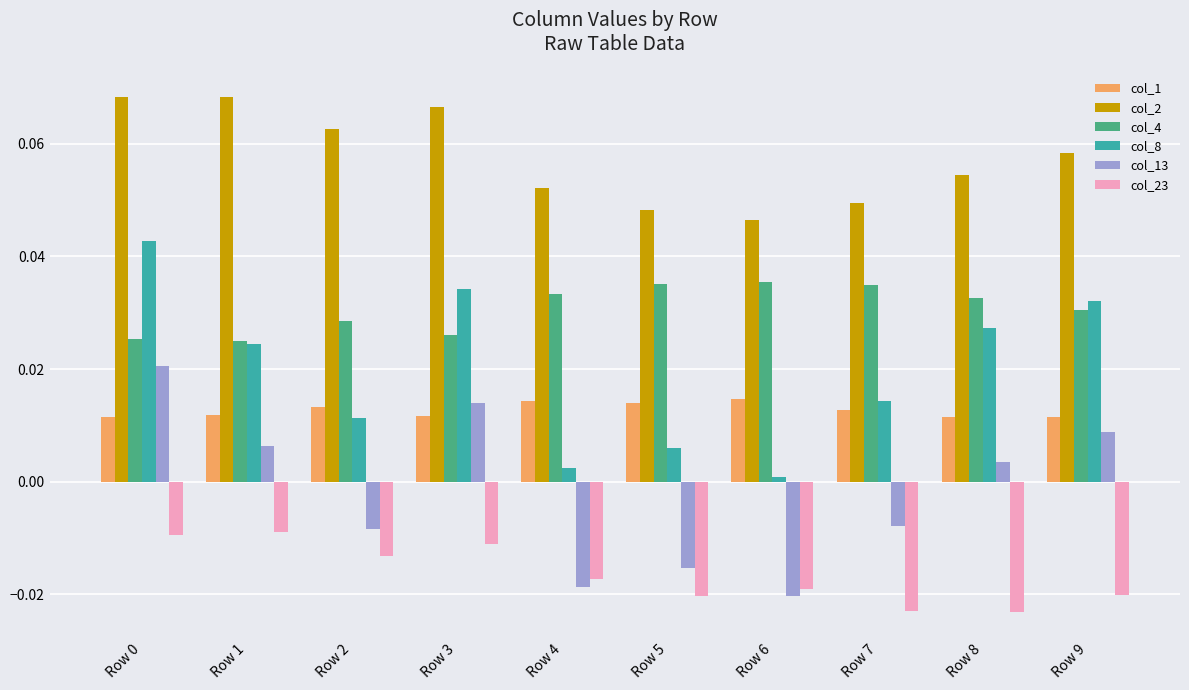

At which label does col_8 reach its minimum?

Row 6